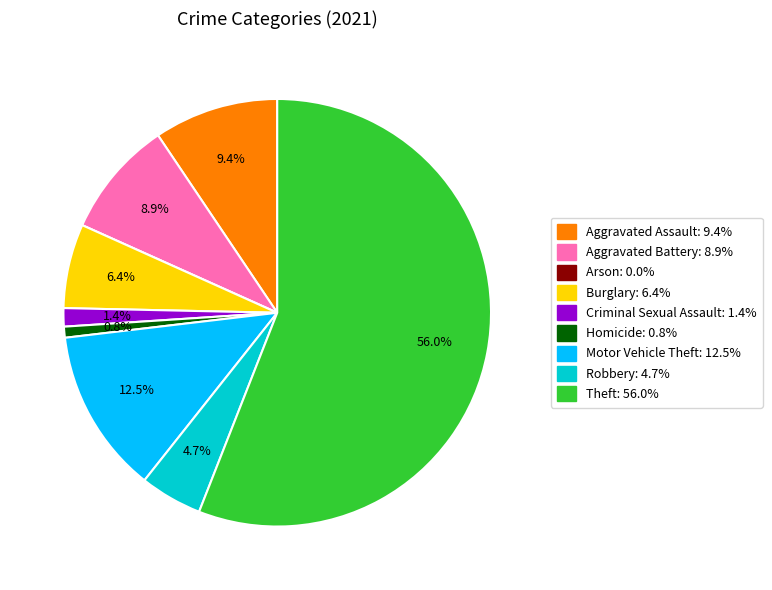

What percentage is NOT represented by Criminal Sexual Assault?

98.6%